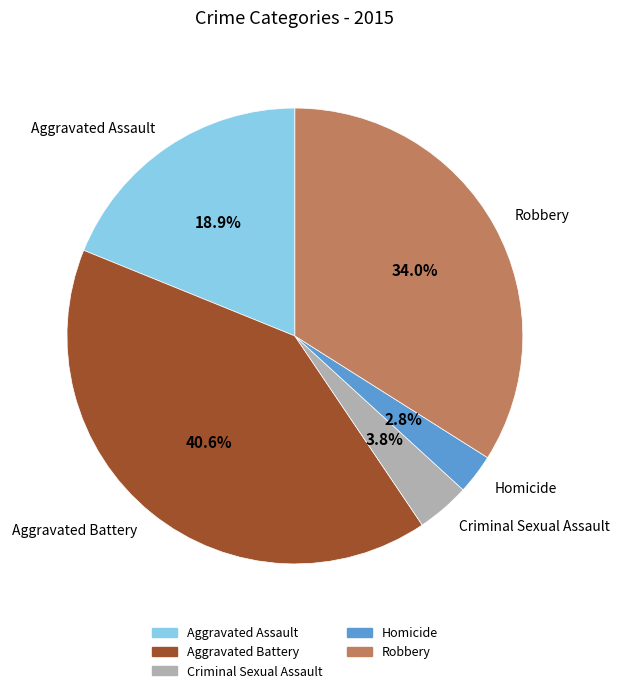

Does Homicide represent more than half of the total?

No